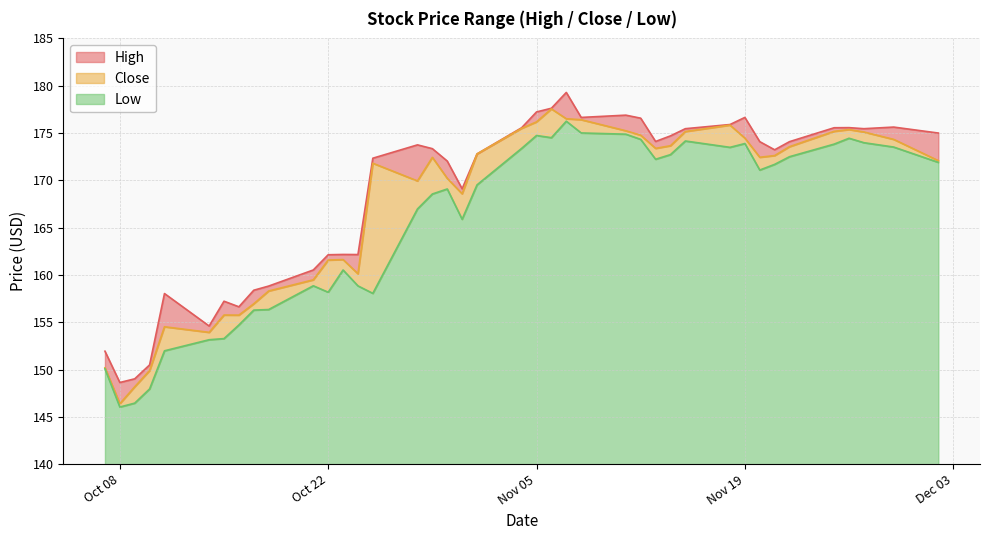

What is the minimum value for Low?

6.1